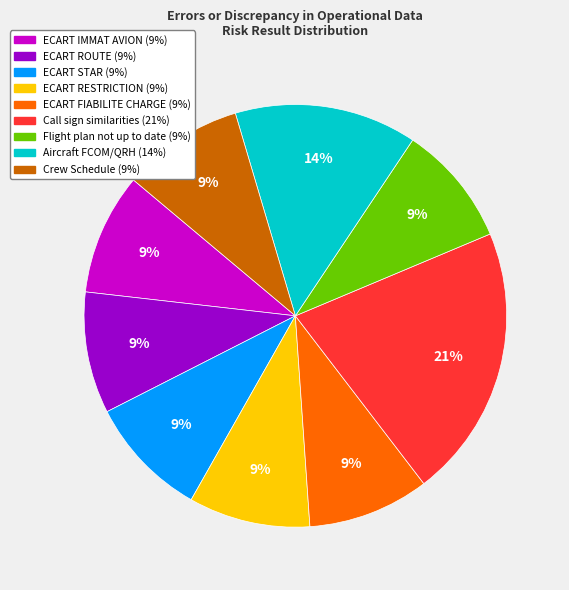

To the nearest percent, what is the difference between the largest and smallest slice percentages?

12%